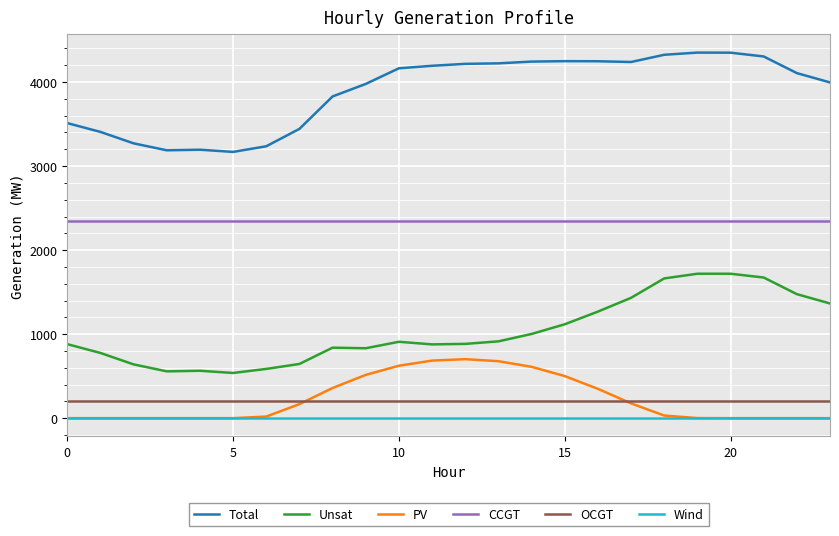

Rank the series by their maximum value, from highest to lowest.

Total, CCGT, Unsat, PV, OCGT, Wind